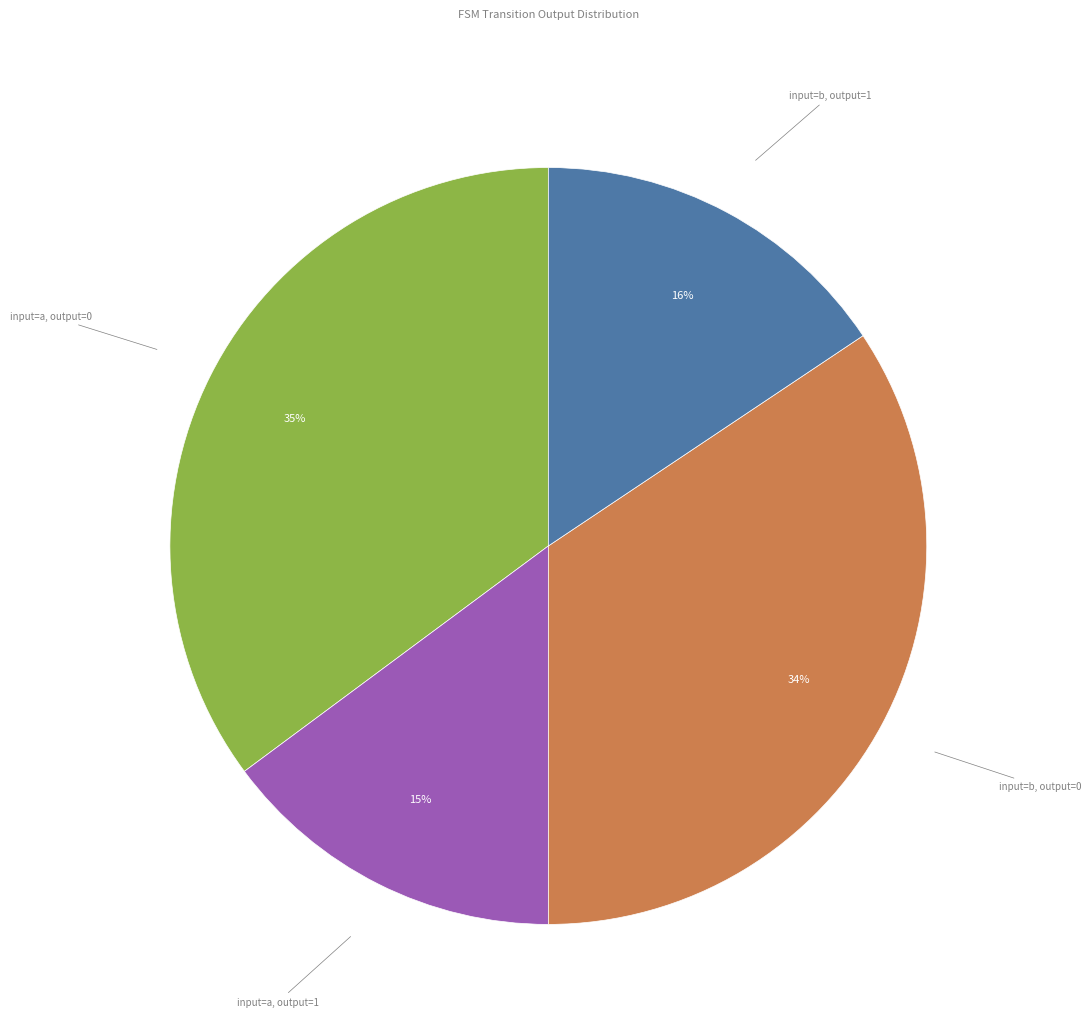

Is there a majority slice in this chart?

No